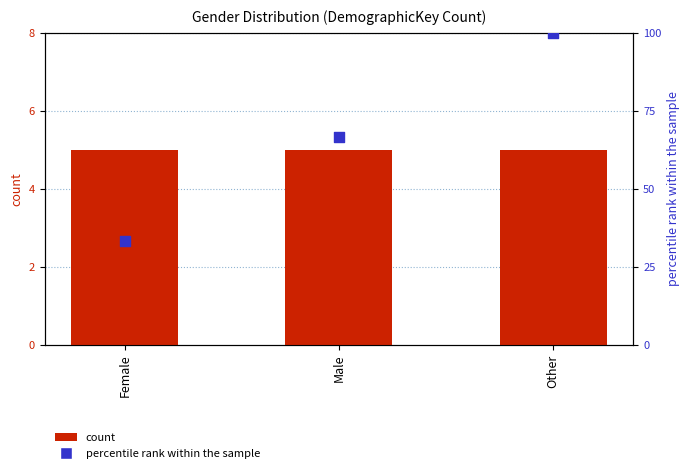

At how many categories does at least one series exceed 15?

3